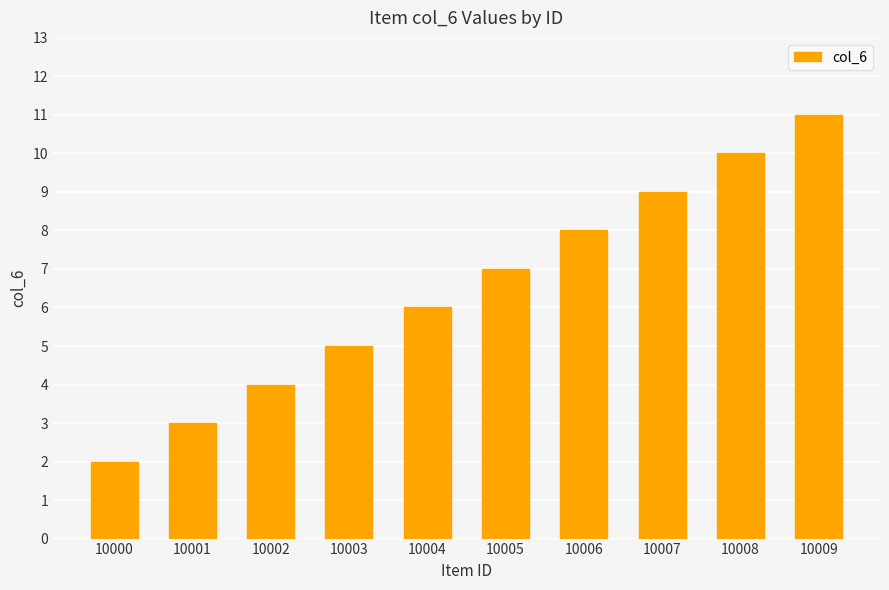

Approximately how many times larger is the value at 10007 compared to 10006?

1.1